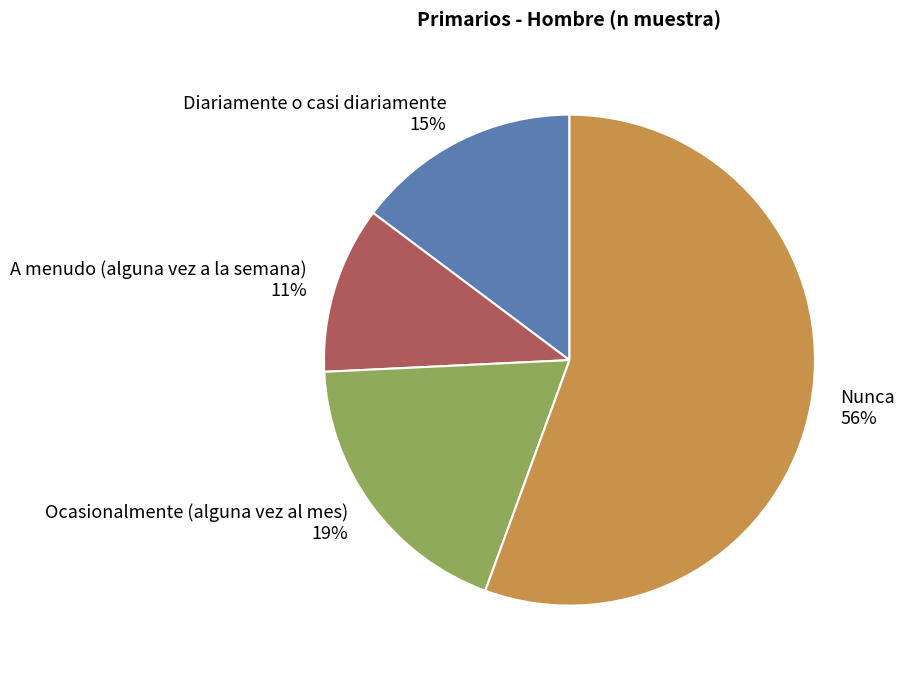

To the nearest percent, what is the difference between the largest and smallest slice percentages?

45%